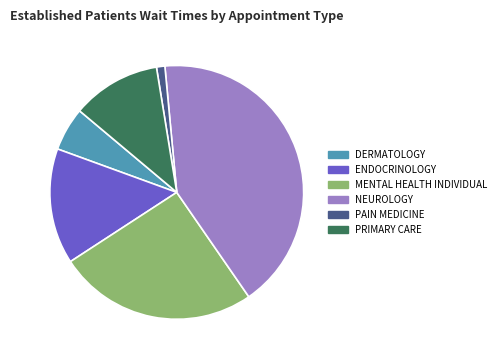

Approximately how many times larger is the value at NEUROLOGY compared to PAIN MEDICINE?

39.2